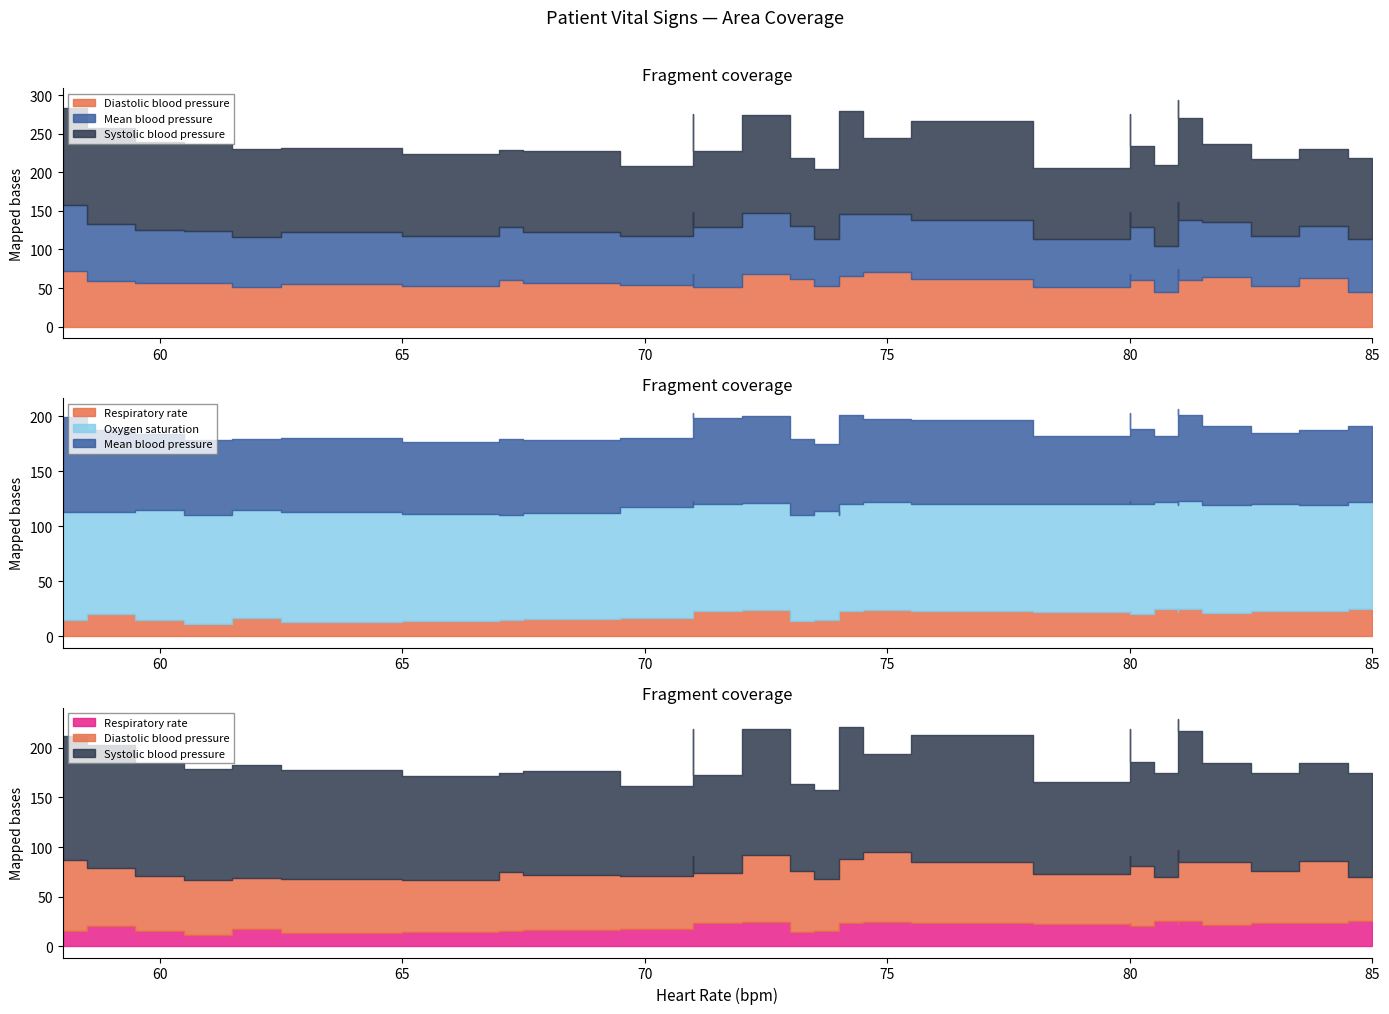

True or false: Systolic blood pressure has a value of 128.0 at 76.

True